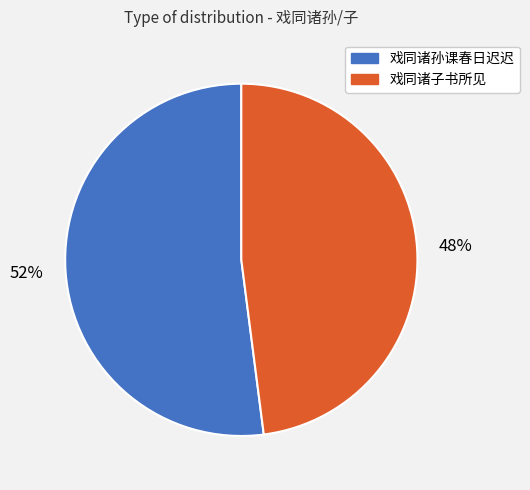

How many segments does this pie chart have?

2